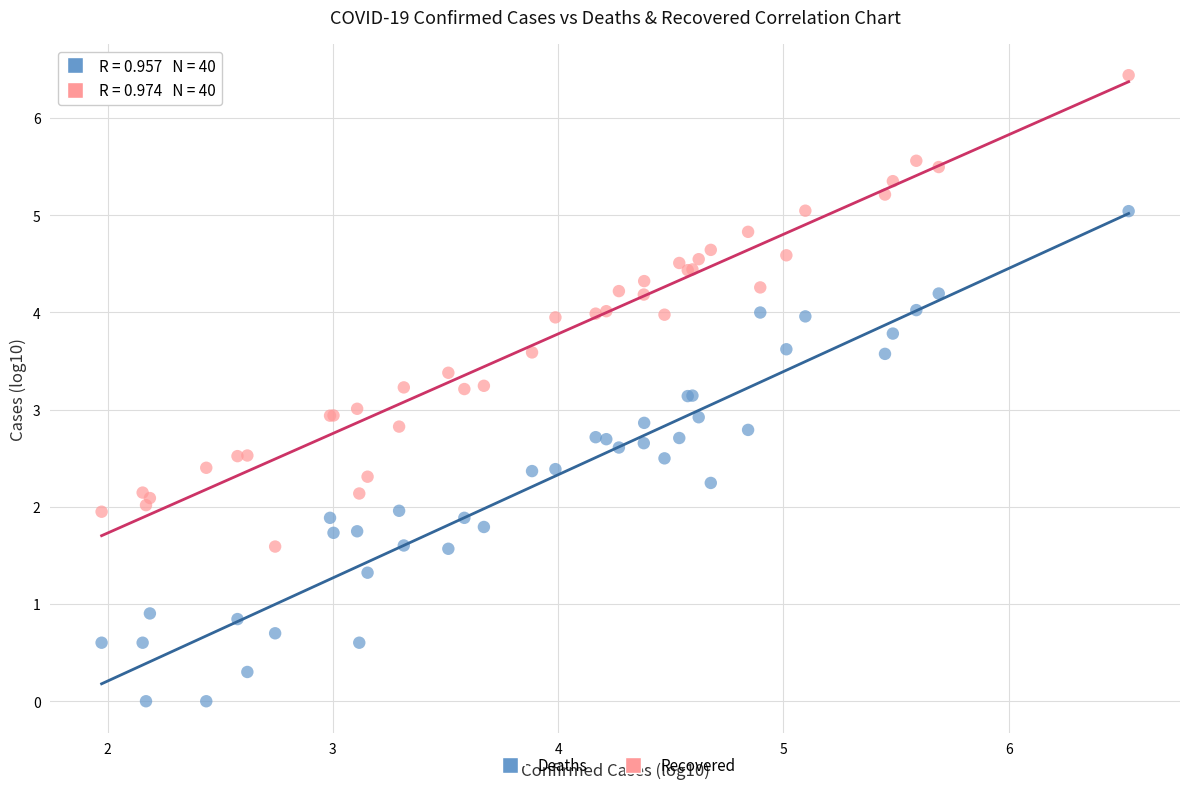

Which series reaches the minimum Y coordinate?

Deaths